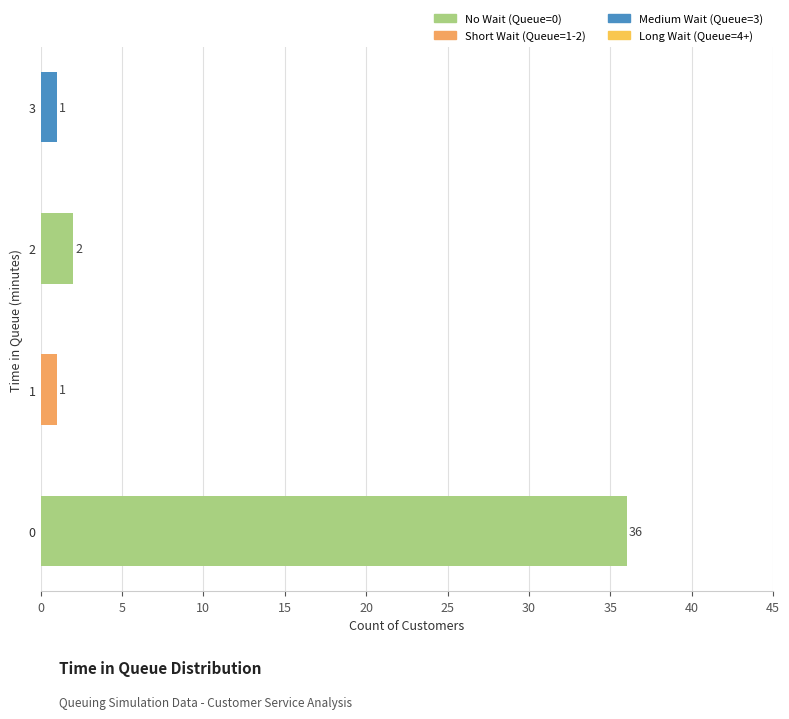

Reading bottom to top, extract all data points from this chart.

0=36	1=1	2=2	3=1